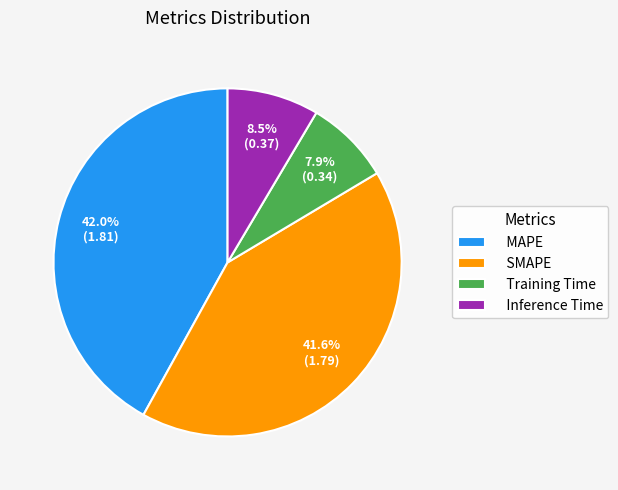

What is the smallest slice in the pie chart?

Training Time